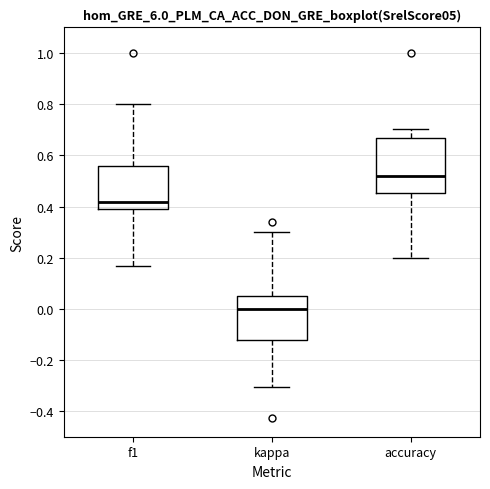

Reading left to right, transcribe this box plot: for each box, give where its median line is, the range the box spans, and where its two whiskers end, as read against the y-axis. The values are not printed on the chart, so give them approximately, as read against the axis.

f1: median 0.42, box 0.38 to 0.56, whiskers 0.16 to 0.80
kappa: median 0.00, box -0.12 to 0.04, whiskers -0.30 to 0.30
accuracy: median 0.52, box 0.46 to 0.66, whiskers 0.20 to 0.70